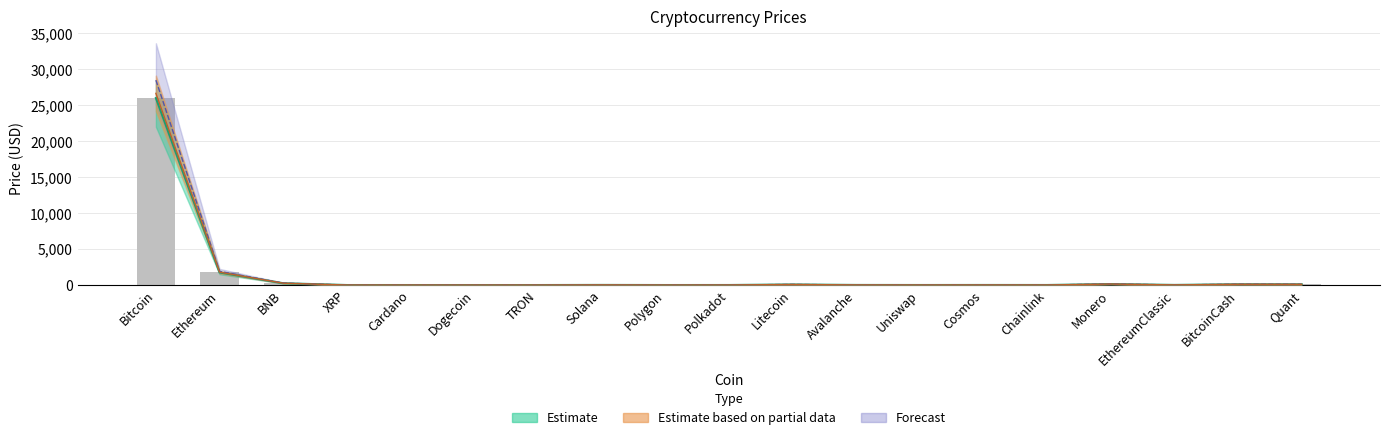

Reading left to right, list all the values displayed in this chart.

Price_lower: Bitcoin=26010.3	Ethereum=1745.8	BNB=249.4	XRP=0.5	Cardano=0.3	Dogecoin=0.1	TRON=0.1	Solana=15.2	Polygon=0.7	Polkadot=4.6	Litecoin=78.0	Avalanche=11.9	Uniswap=4.3	Cosmos=8.7	Chainlink=5.4	Monero=135.7	EthereumClassic=15.3	BitcoinCash=105.8	Quant=100.5
Price: Bitcoin=26660.6	Ethereum=1789.4	BNB=255.6	XRP=0.5	Cardano=0.3	Dogecoin=0.1	TRON=0.1	Solana=15.6	Polygon=0.7	Polkadot=4.8	Litecoin=79.9	Avalanche=12.2	Uniswap=4.4	Cosmos=8.9	Chainlink=5.5	Monero=139.1	EthereumClassic=15.7	BitcoinCash=108.5	Quant=103.0
Price_upper: Bitcoin=28500.0	Ethereum=1900.0	BNB=270.0	XRP=0.6	Cardano=0.3	Dogecoin=0.1	TRON=0.1	Solana=17.0	Polygon=0.7	Polkadot=5.1	Litecoin=85.0	Avalanche=13.5	Uniswap=4.7	Cosmos=9.8	Chainlink=6.1	Monero=148.0	EthereumClassic=17.0	BitcoinCash=115.0	Quant=110.0